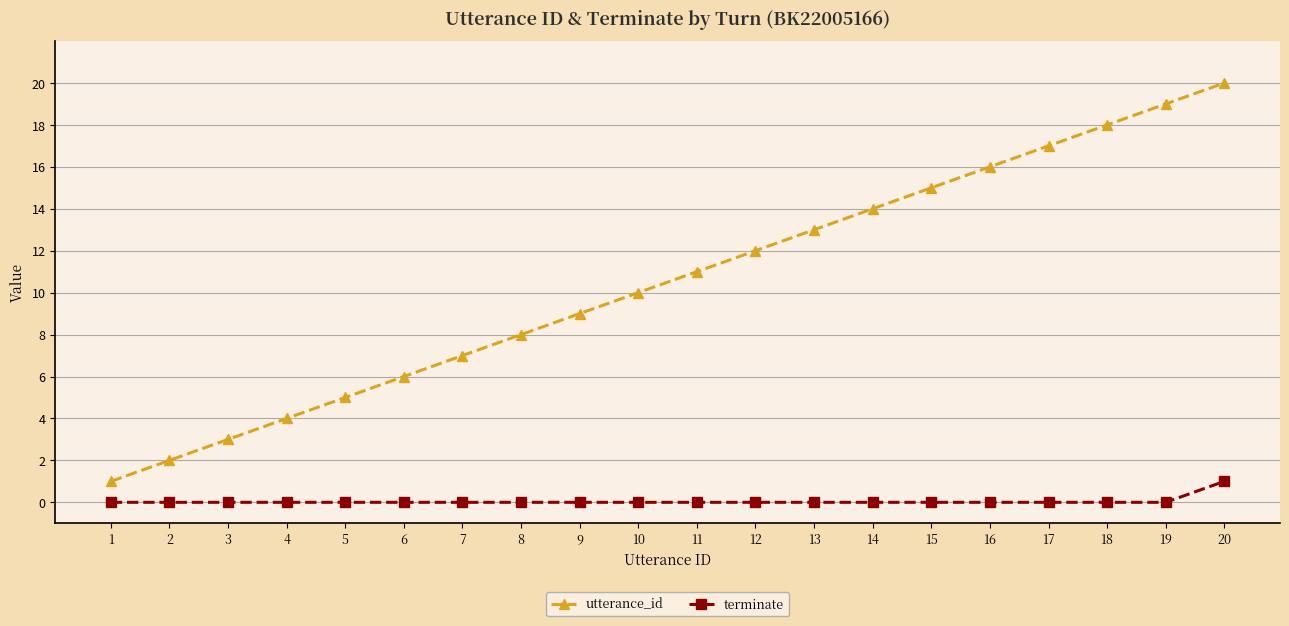

List the series in order of their overall mean, lowest first.

terminate, utterance_id